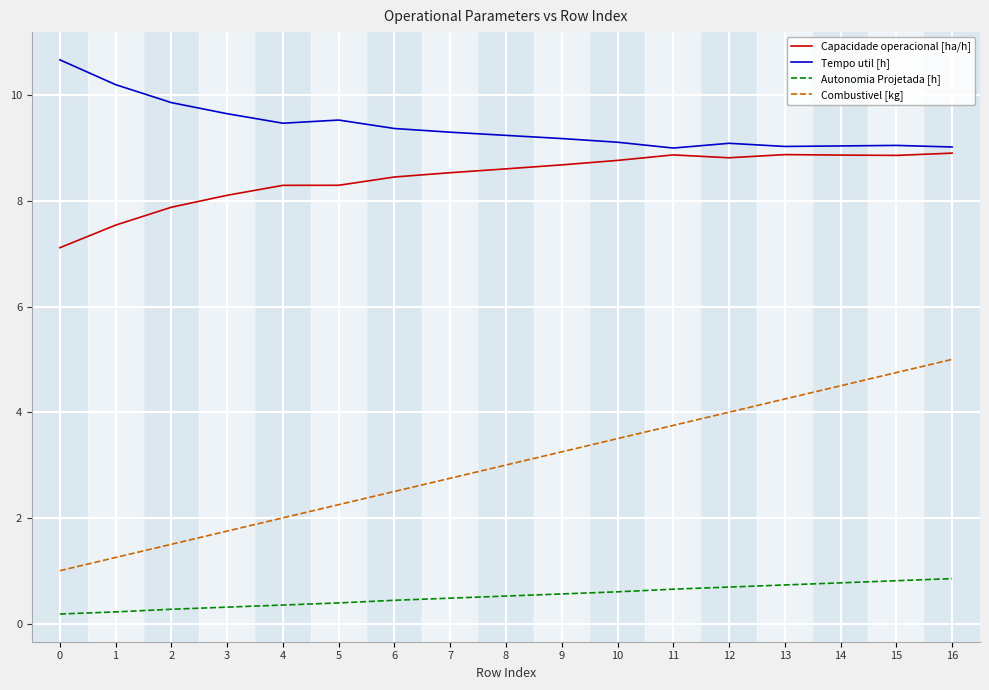

Between 4 and 13, which series saw the biggest shift?

Combustivel [kg]